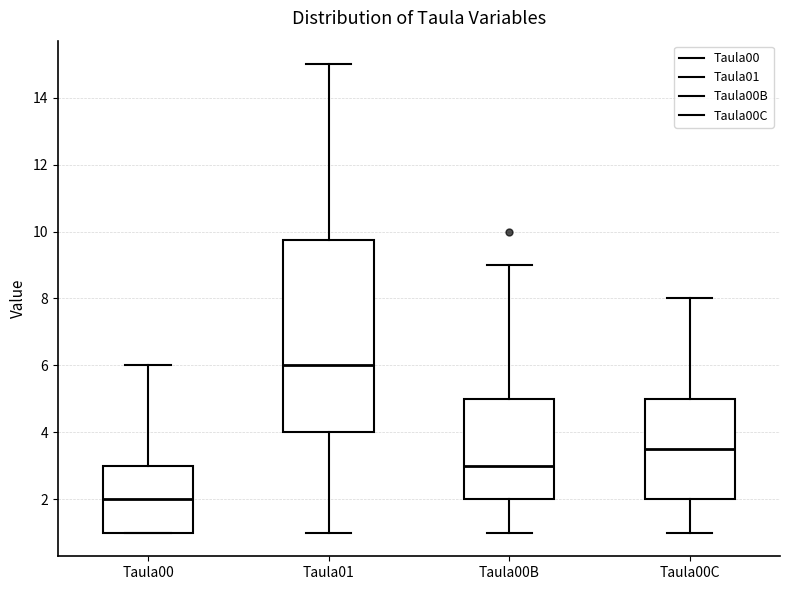

Where does the upper whisker of the box for Taula00B end on the y-axis? The values are not printed on the chart, so give them approximately, as read against the axis.

9.0